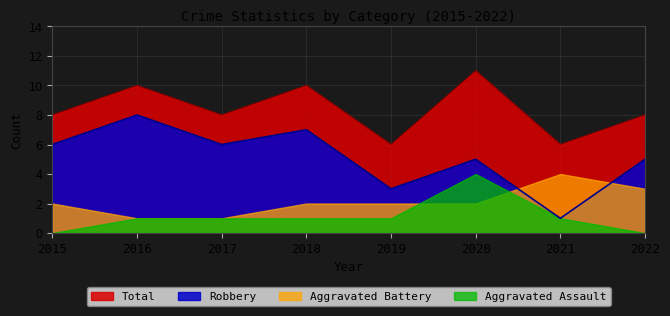

At 2018, list the series in order from largest to smallest.

Total, Robbery, Aggravated Battery, Aggravated Assault